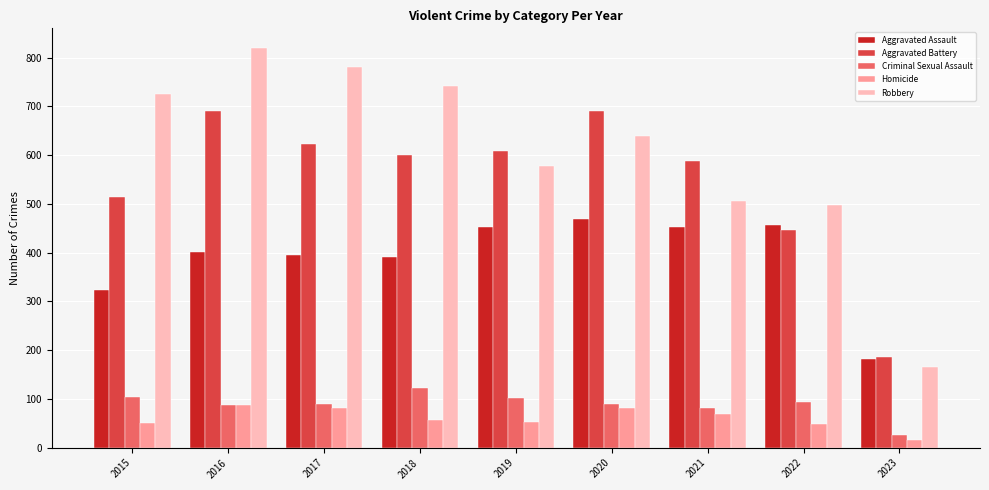

Is the value of Robbery at 2019 greater than the value of Homicide at 2020?

Yes